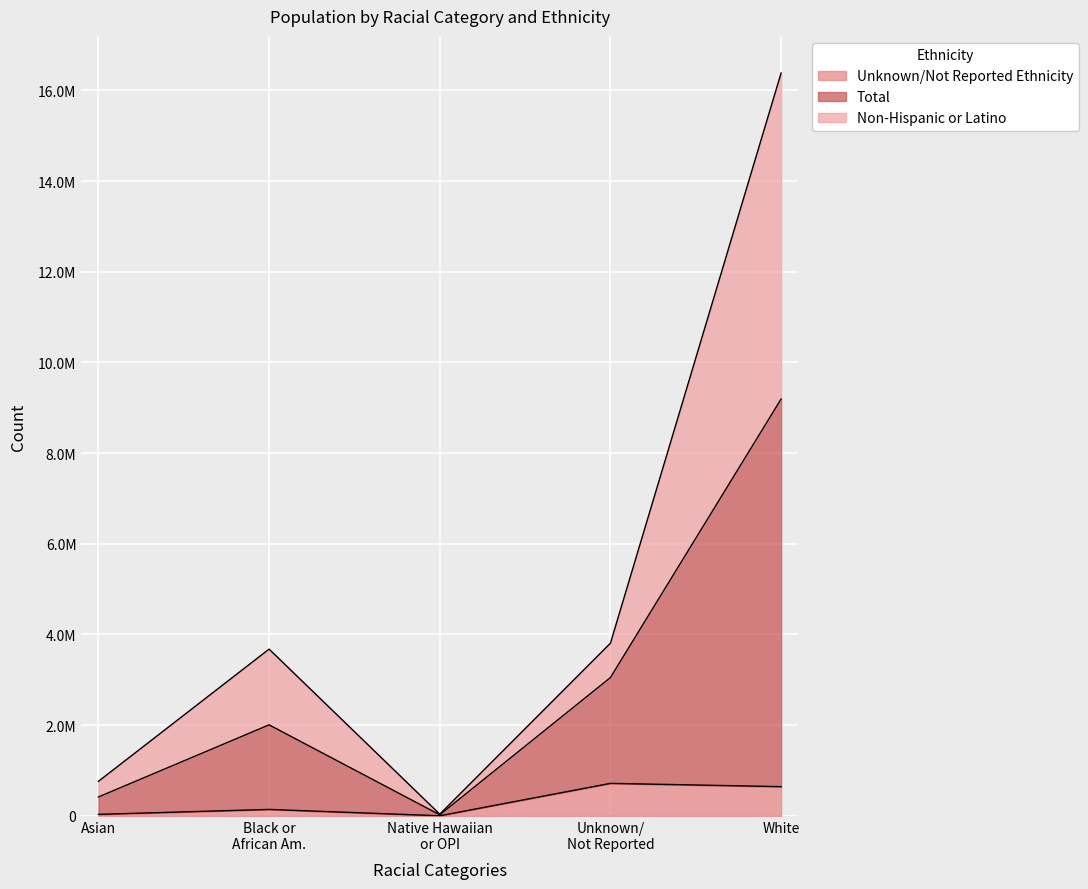

Does the chart display data point markers on the line(s)?

No